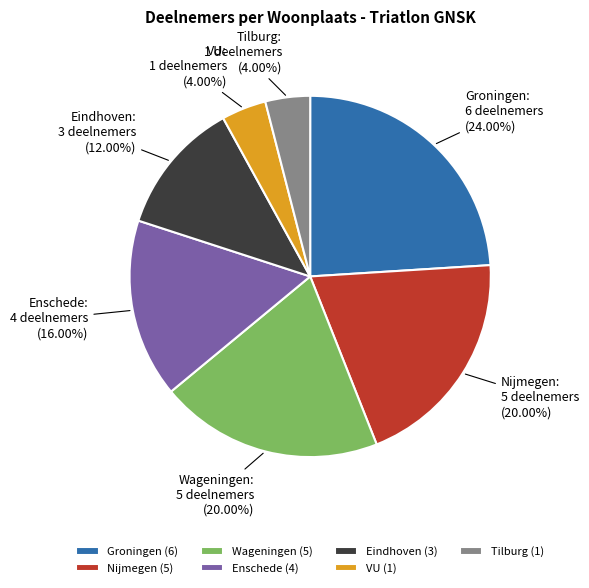

Which category has the biggest portion of the pie?

Groningen